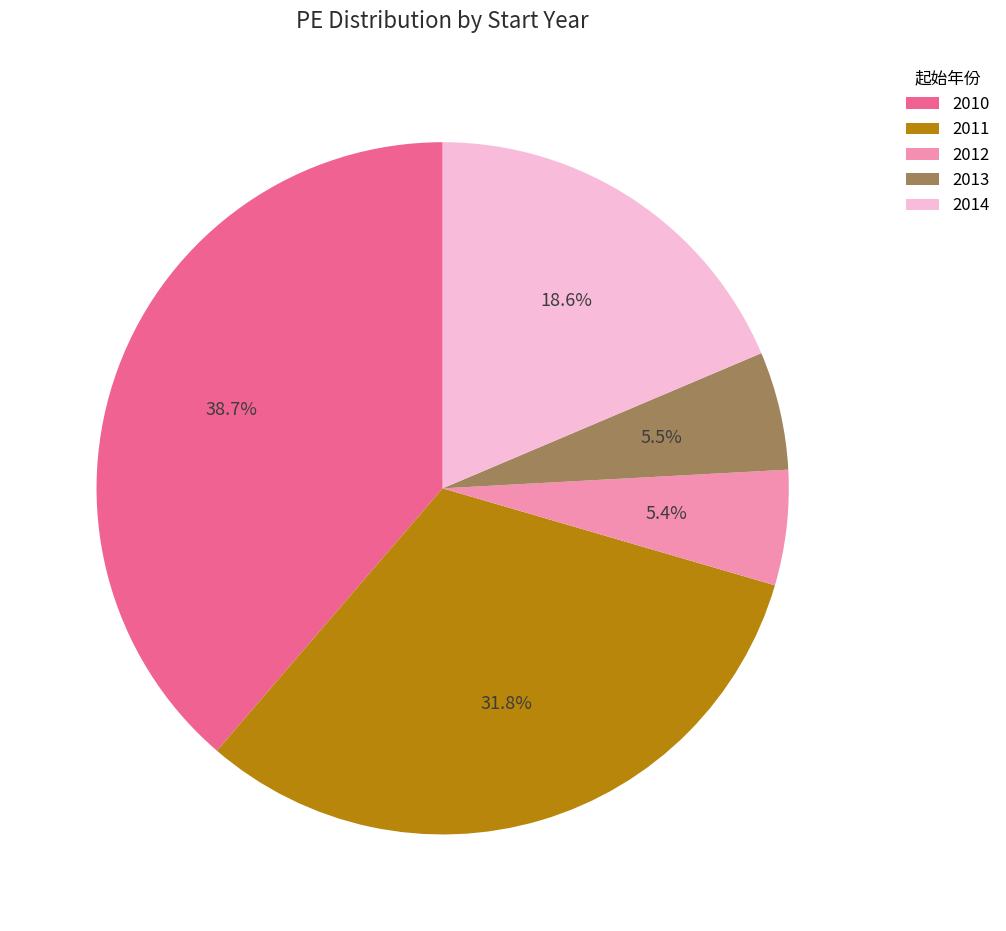

How much of the chart is everything except 2010?

61.3%